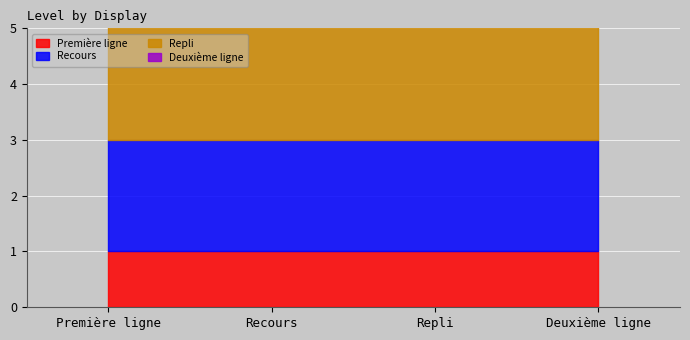

At which category does the chart reach its minimum across all series?

Première ligne